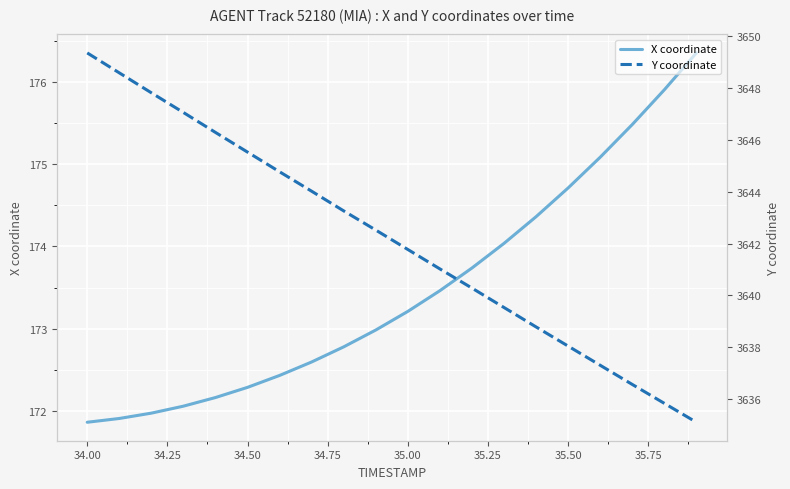

What is the maximum value for X coordinate?

176.4